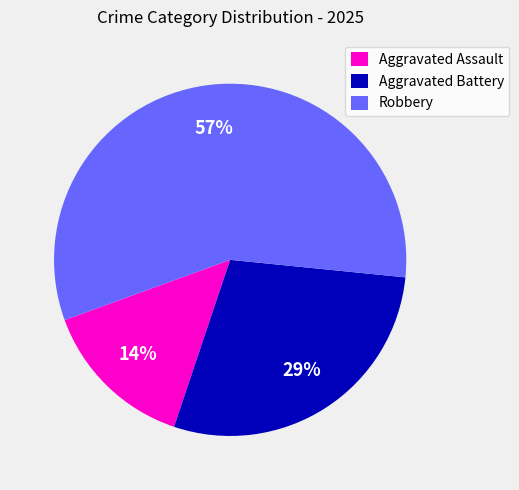

To the nearest percent, what is the average slice percentage?

33%